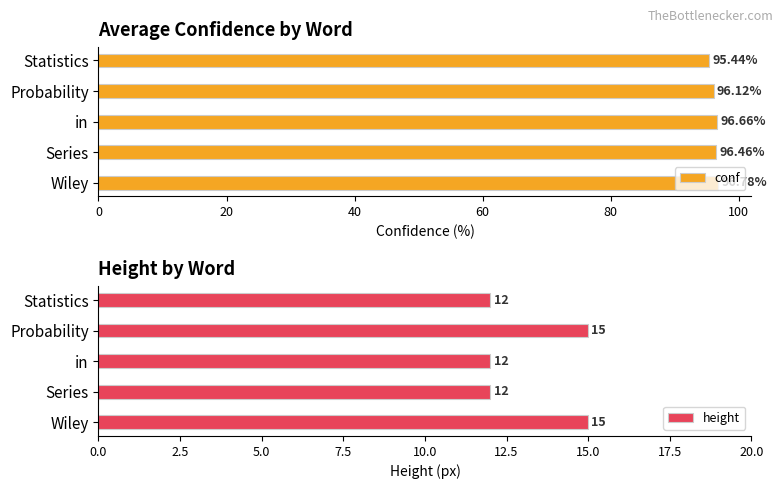

What is the difference between the maximum and minimum values in the conf series?

1.3